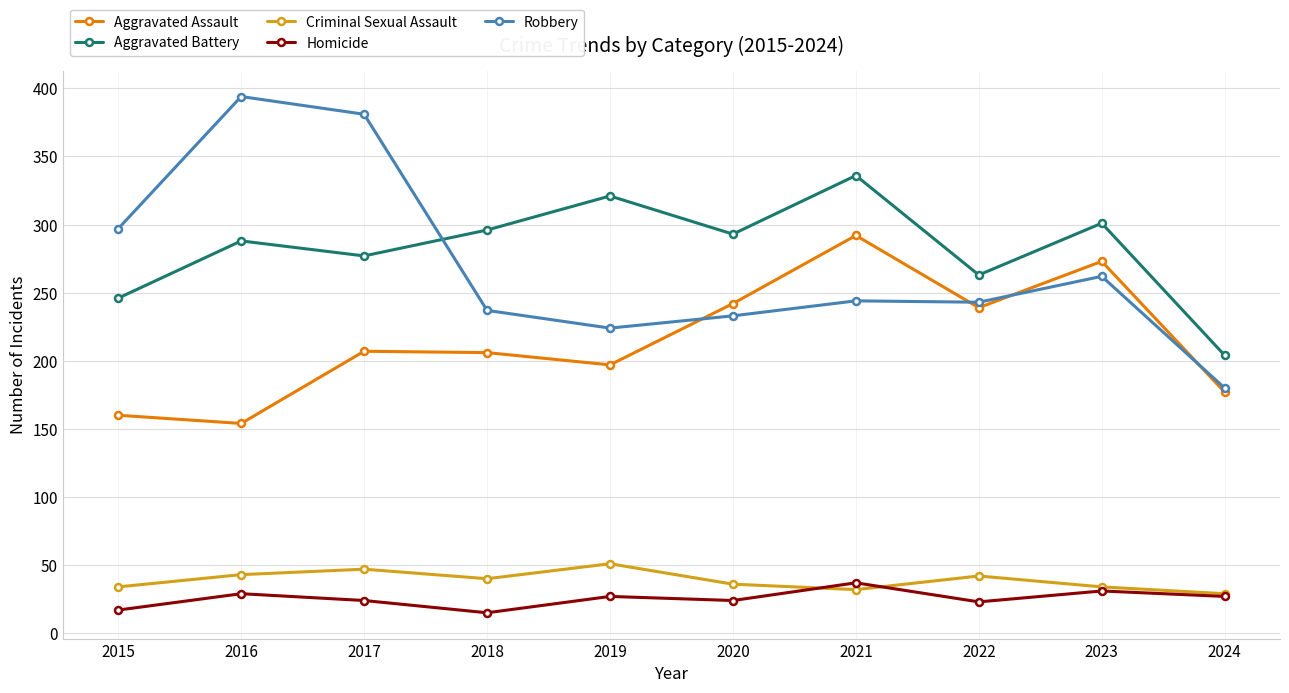

What is the highest value of the Criminal Sexual Assault series?

51